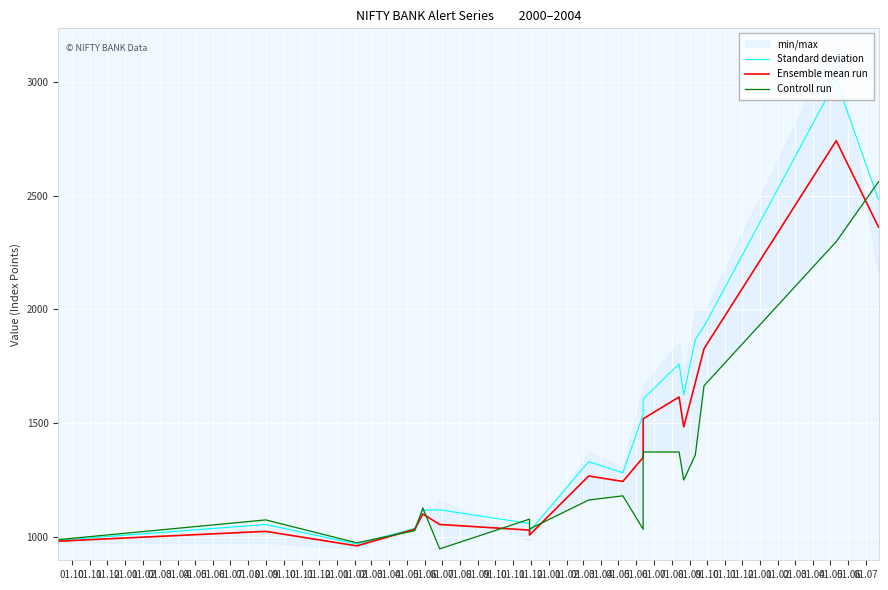

What is the value of the Controll run point at the 6th from the left?

1128.2